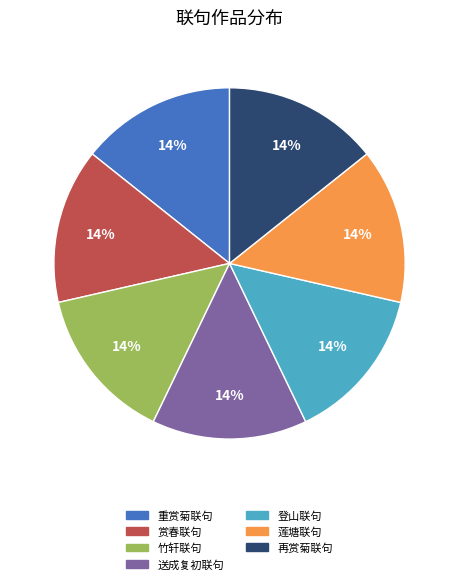

To the nearest percent, what is the average slice percentage?

14%